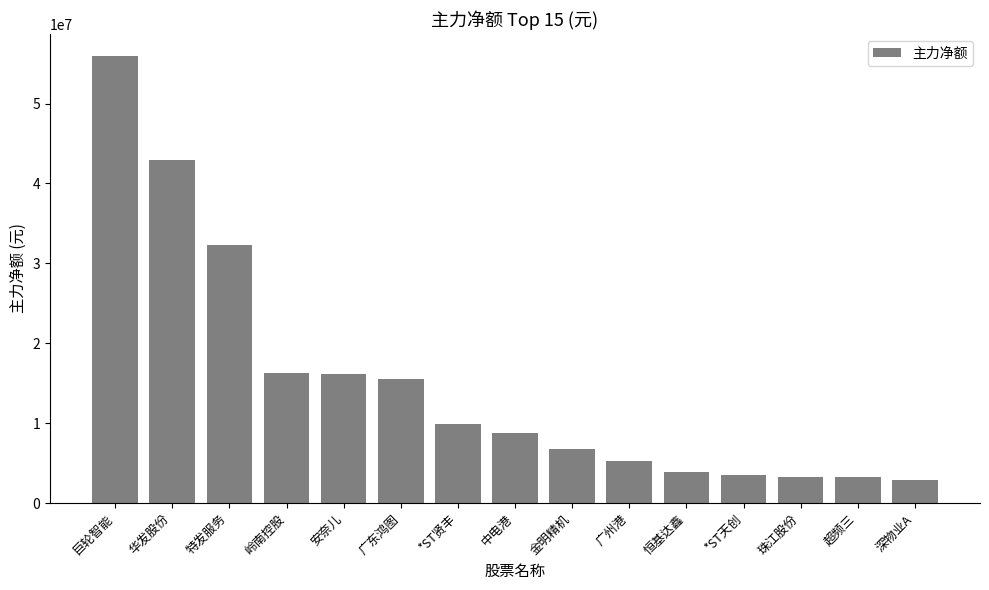

At which label is the value closest to 29407581?

特发服务